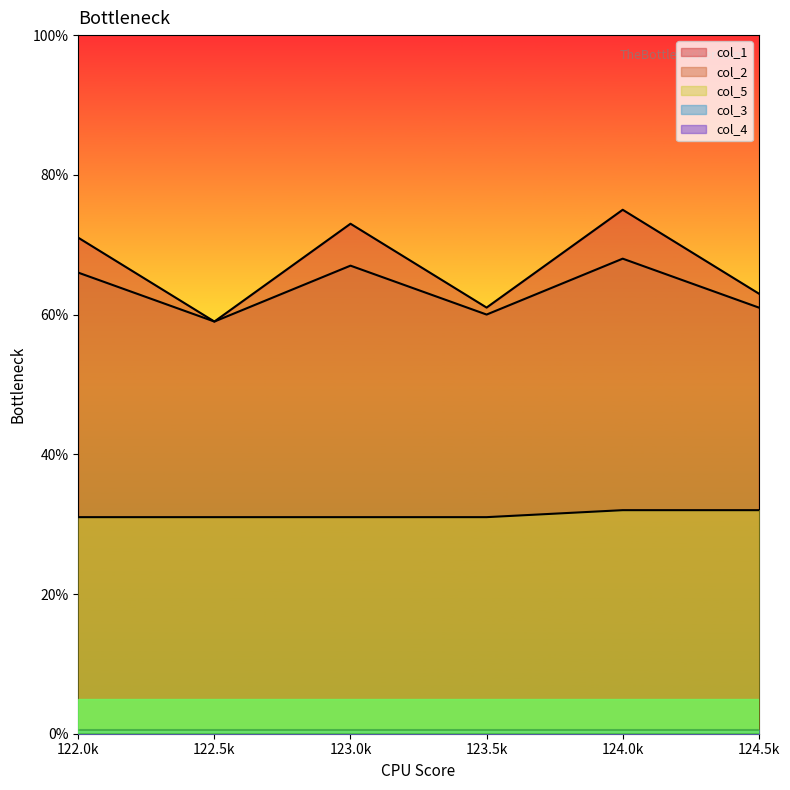

Is the value of col_1 at 123.5k greater than the value of col_5 at 122.0k?

Yes